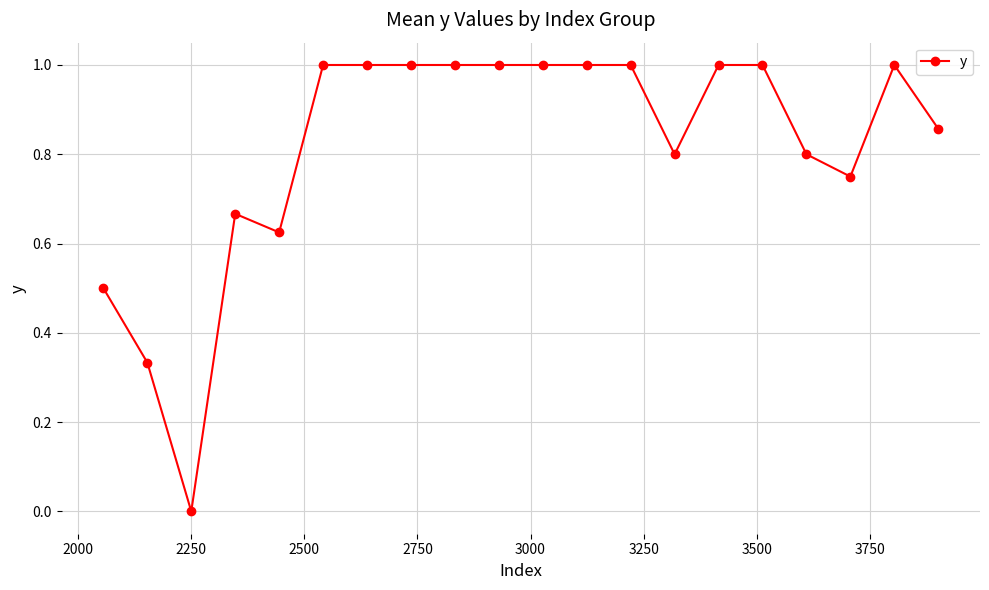

What is the value of the 12th point from the left?

1.0